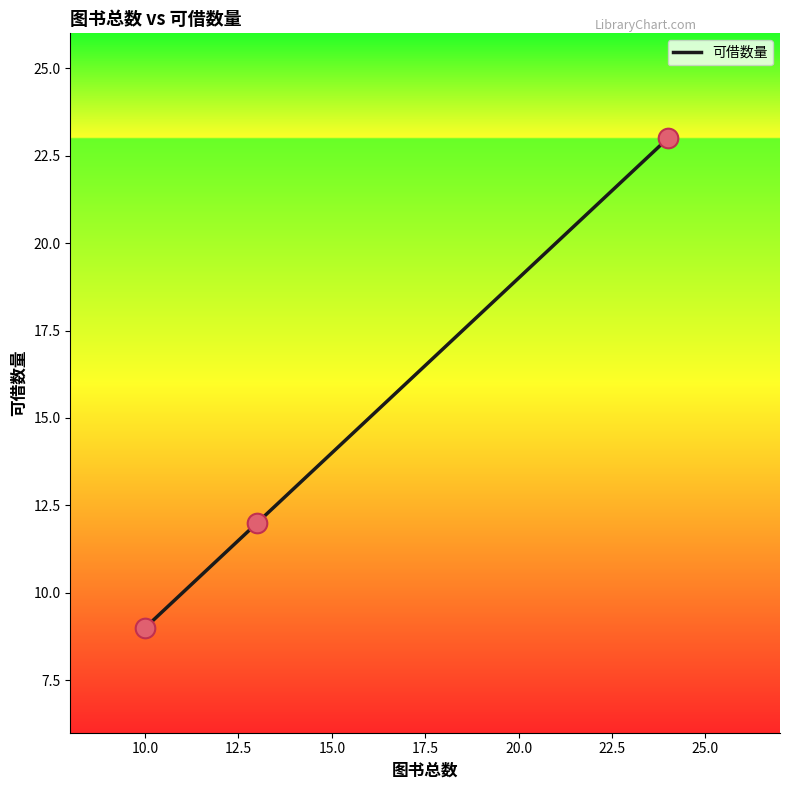

What is the smallest value displayed?

9